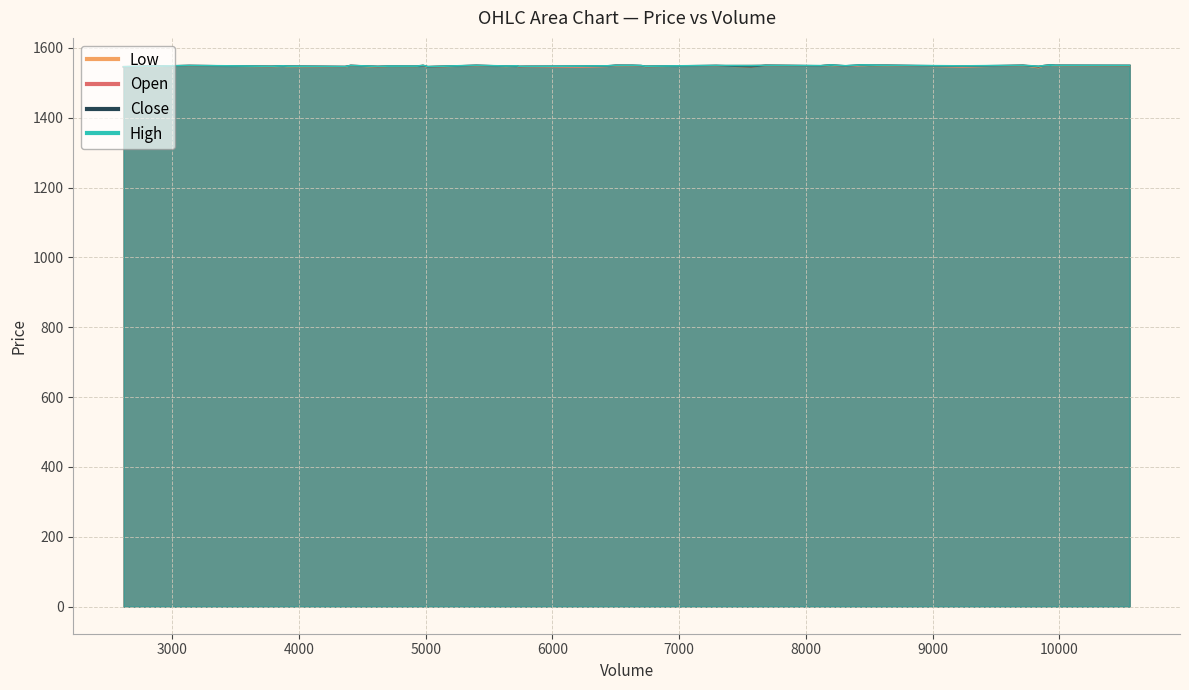

At which category does close reach its first local peak?

10